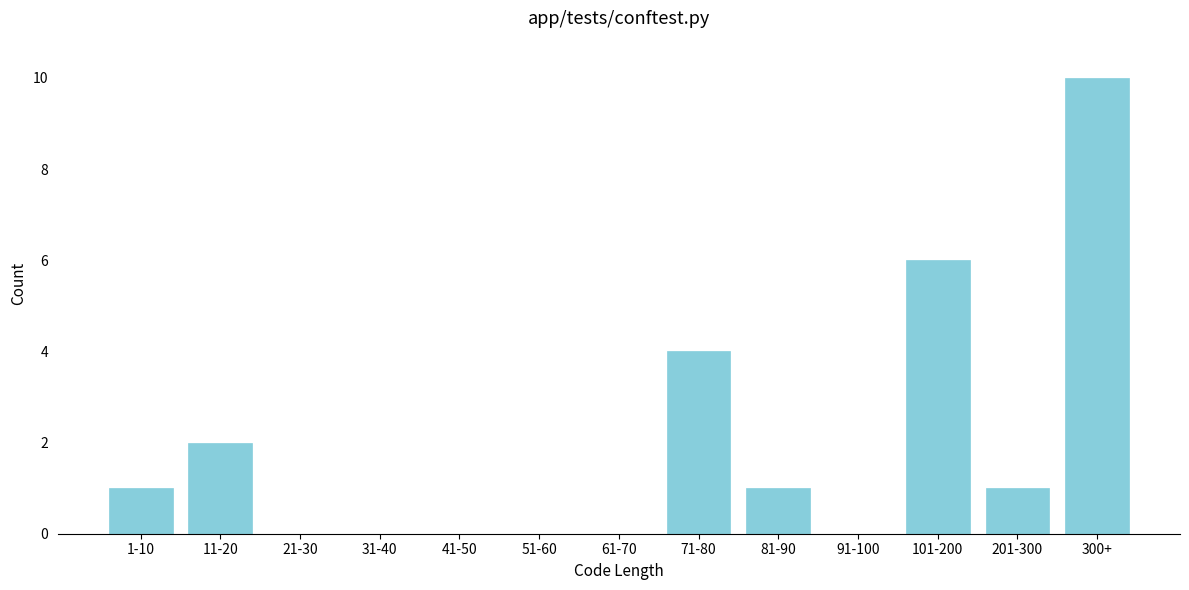

Reading right to left, transcribe all the data shown in this chart.

300+=10	201-300=1	101-200=6	91-100=0	81-90=1	71-80=4	61-70=0	51-60=0	41-50=0	31-40=0	21-30=0	11-20=2	1-10=1